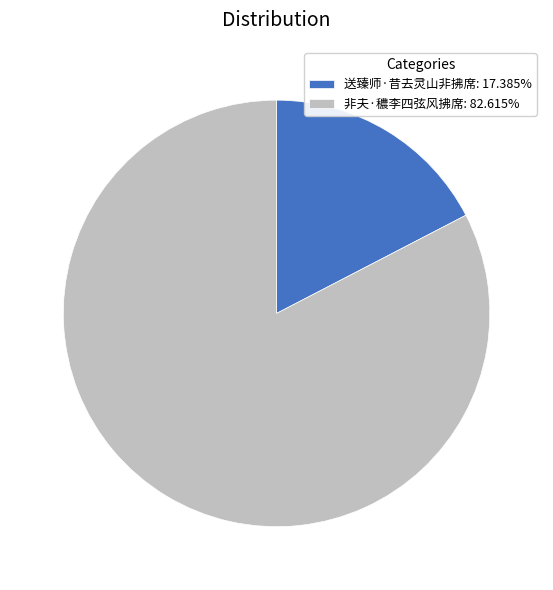

Does 送臻师·昔去灵山非拂席 represent more than half of the total?

No